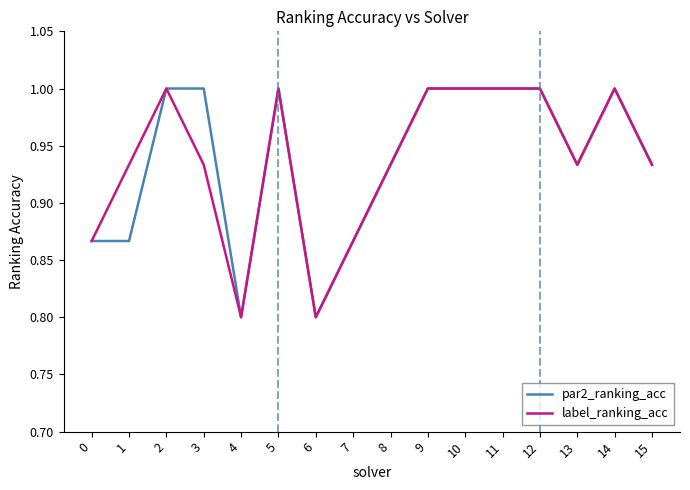

What is the greatest value displayed?

1.0